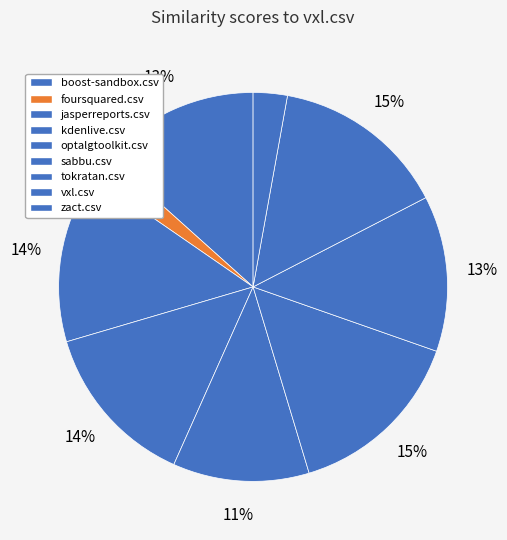

Which category has the biggest portion of the pie?

sabbu.csv